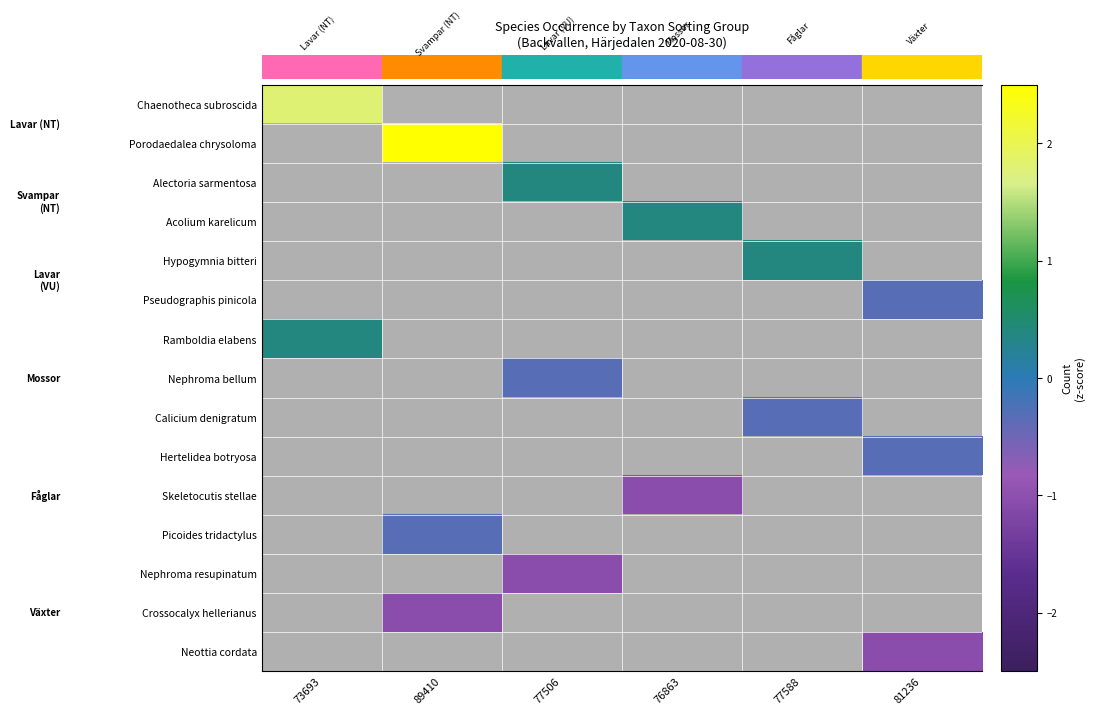

At how many categories does at least one series exceed 1?

2